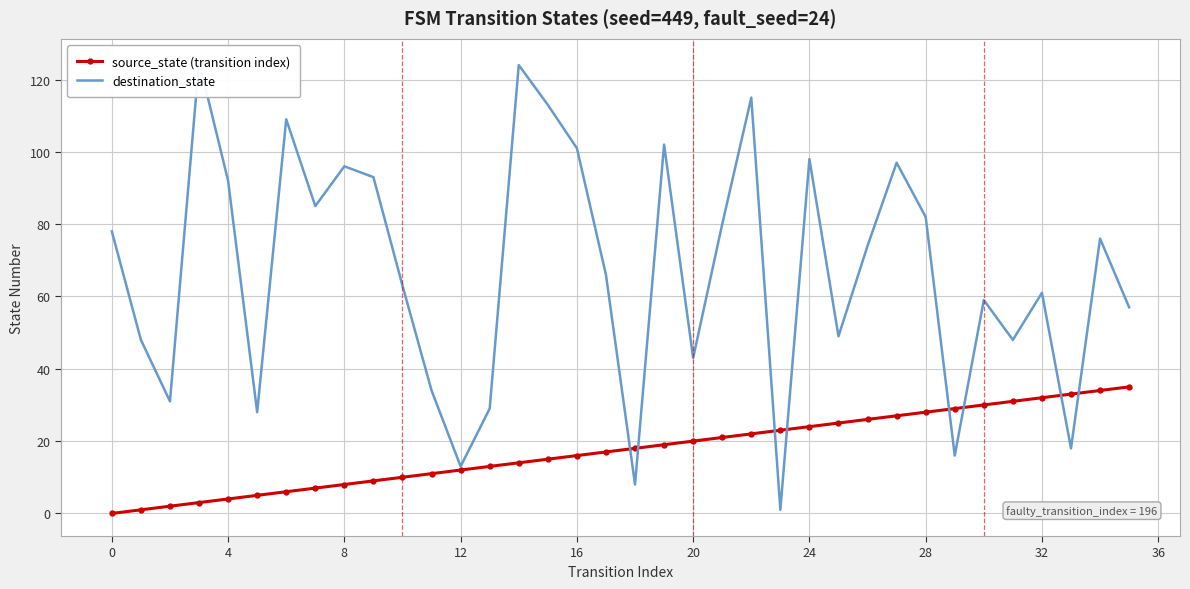

How many values in the destination_state series are below 74?

18